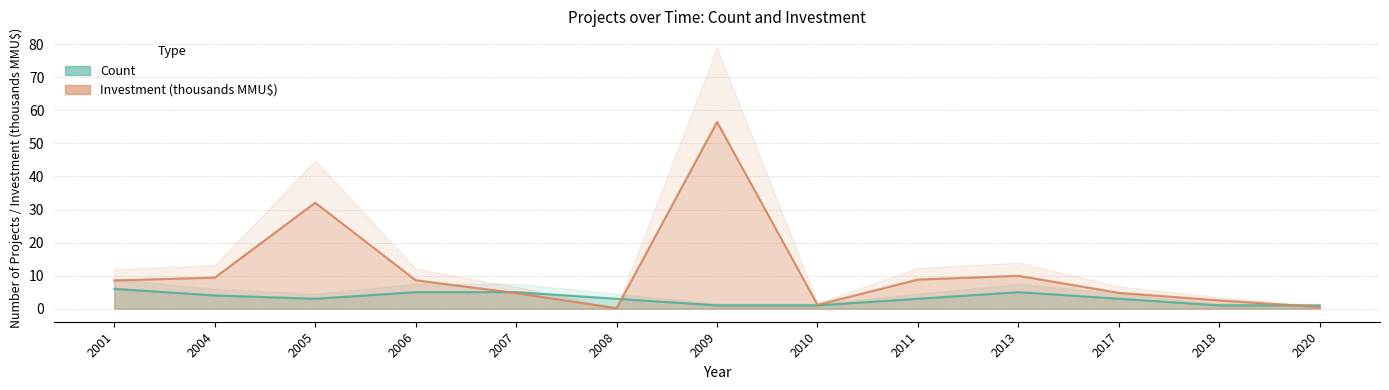

The value of Count at 2017 is 1.1. True or false?

False